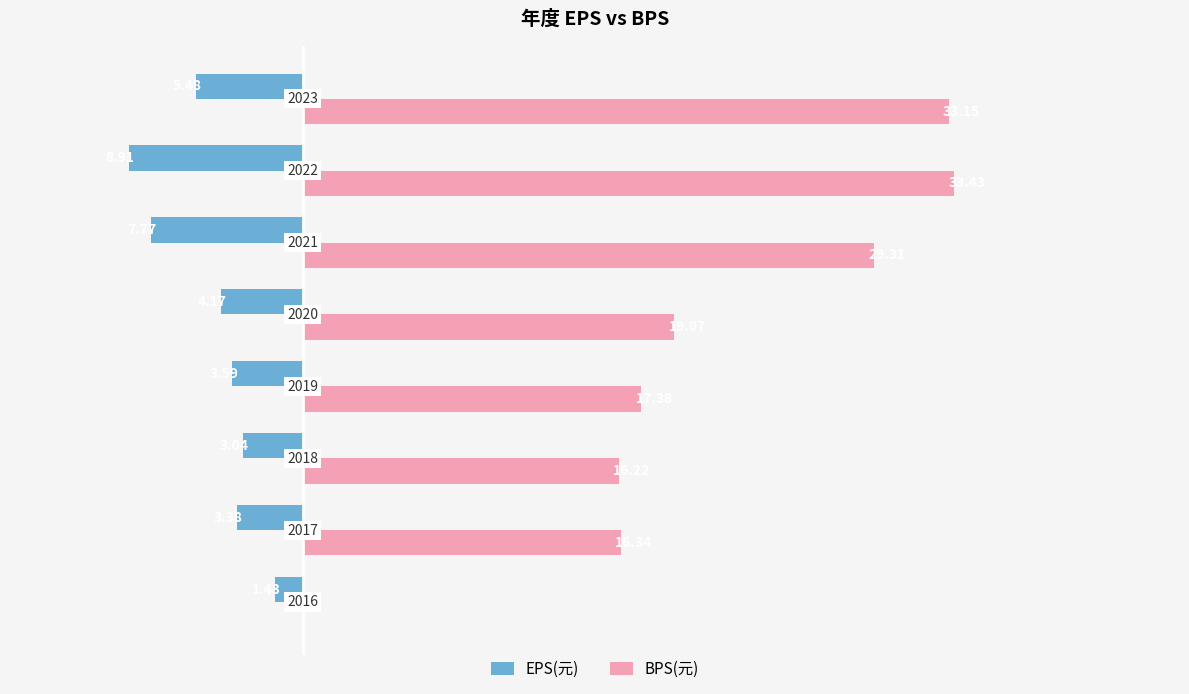

What are all the series names shown in the legend?

EPS(元), BPS(元)